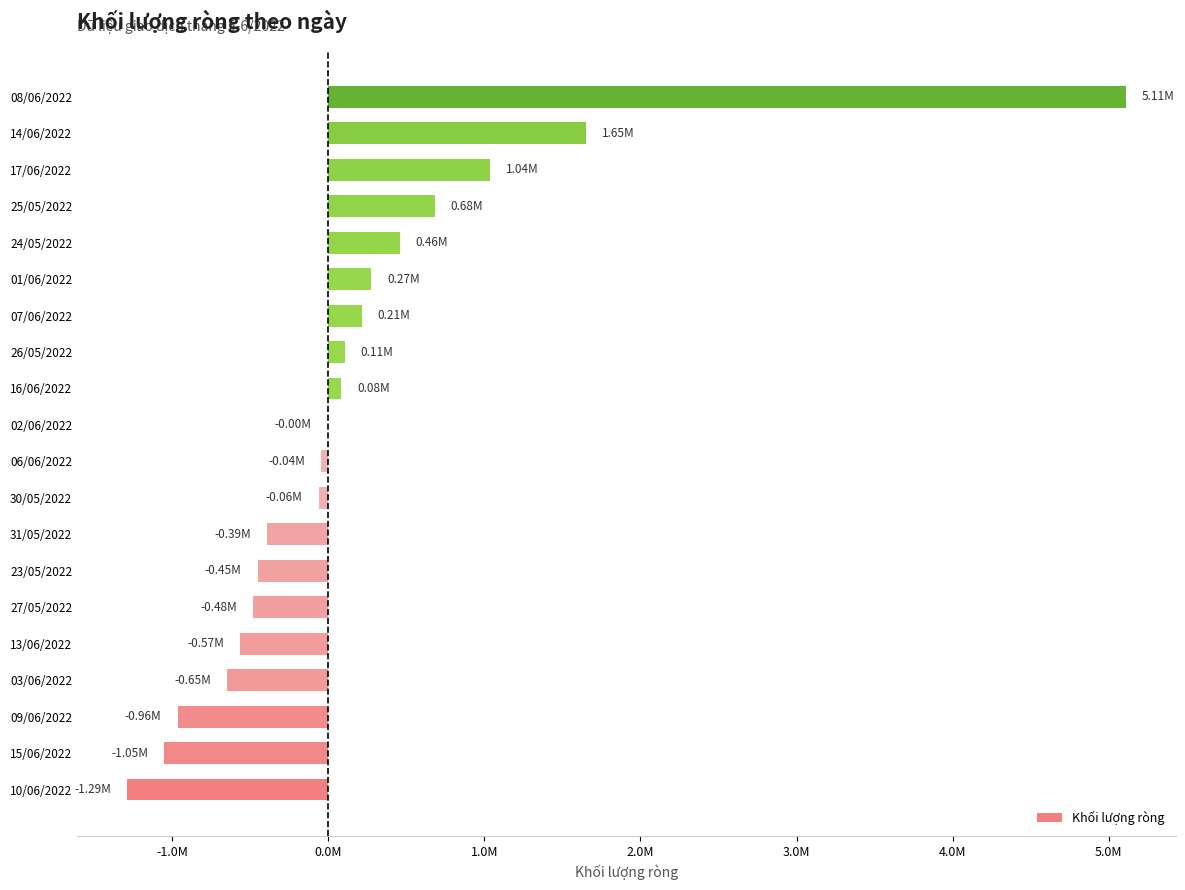

Are the bars horizontal?

Yes